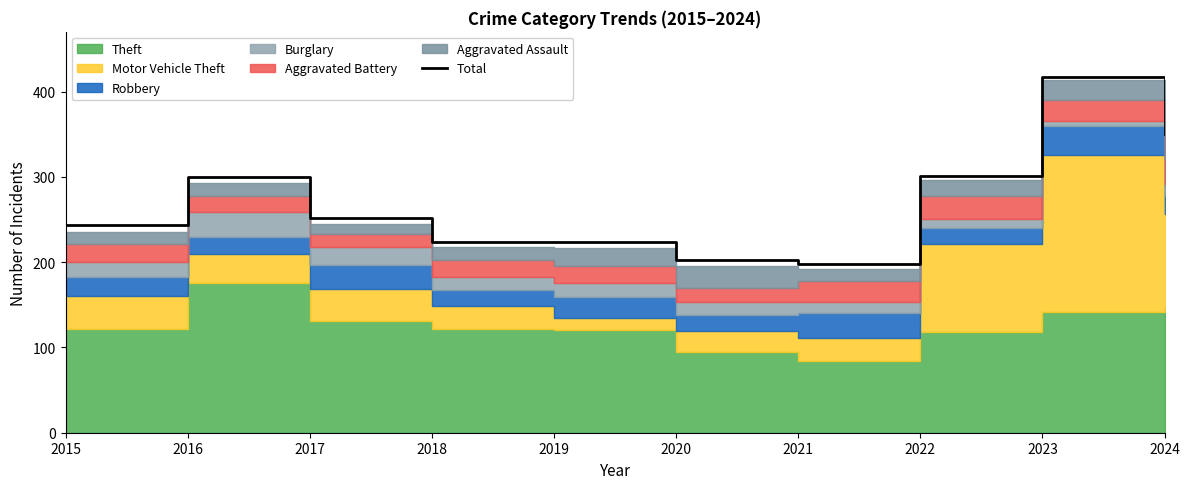

Which has a higher value, 2015 or 2019?

2015